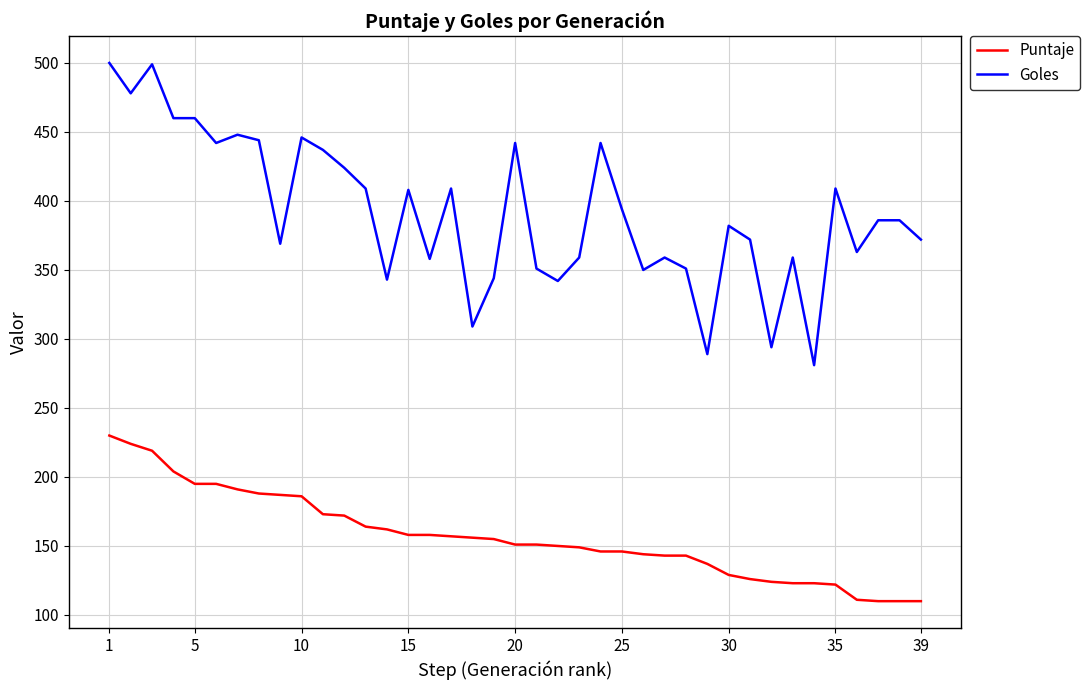

Which series has the widest spread of values?

Goles